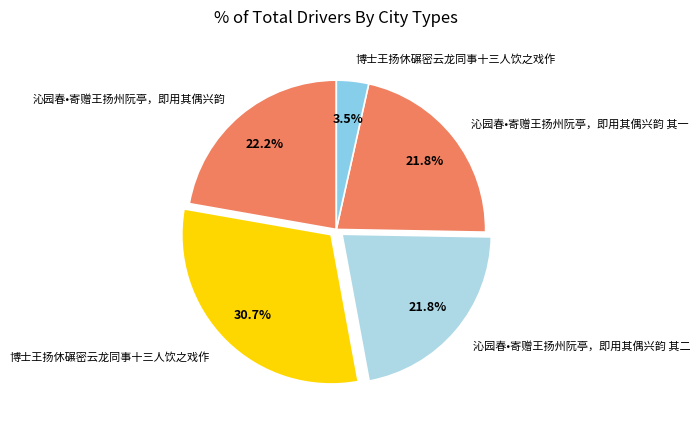

To the nearest percent, what is the average slice percentage?

20%